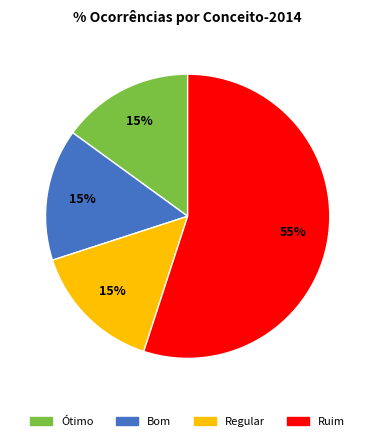

Count the number of slices in the pie.

4